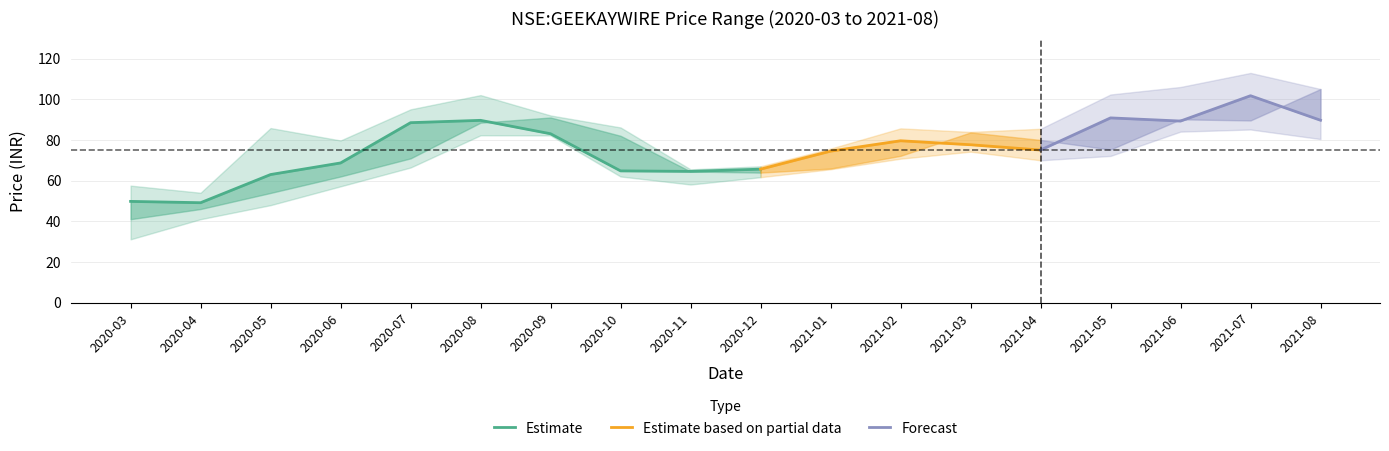

Reading left to right, transcribe all the data shown in this chart.

open: 41.0	46.0	53.9	62.0	70.9	88.4	91.0	82.0	64.4	63.9	65.9	72.2	83.7	80.0	75.2	90.1	89.5	105.0
high: 57.5	54.0	85.8	79.7	95.0	102.0	92.0	86.1	65.5	67.0	75.7	85.7	83.9	85.5	102.3	106.0	112.9	105.0
low: 31.1	41.0	47.9	57.2	66.4	82.2	82.2	62.0	58.0	61.7	65.6	70.8	74.2	70.0	72.1	84.0	85.1	80.4
close: 49.8	49.1	63.0	68.7	88.4	89.6	83.0	64.8	64.5	65.6	74.4	79.6	77.6	75.0	90.8	89.2	101.7	89.7